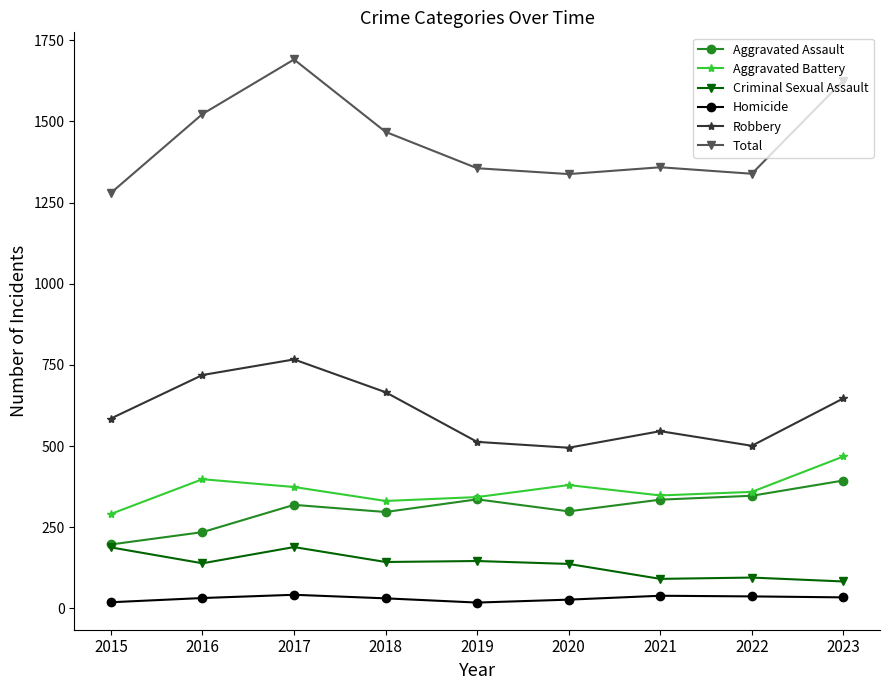

What is the highest value of the Robbery series?

767